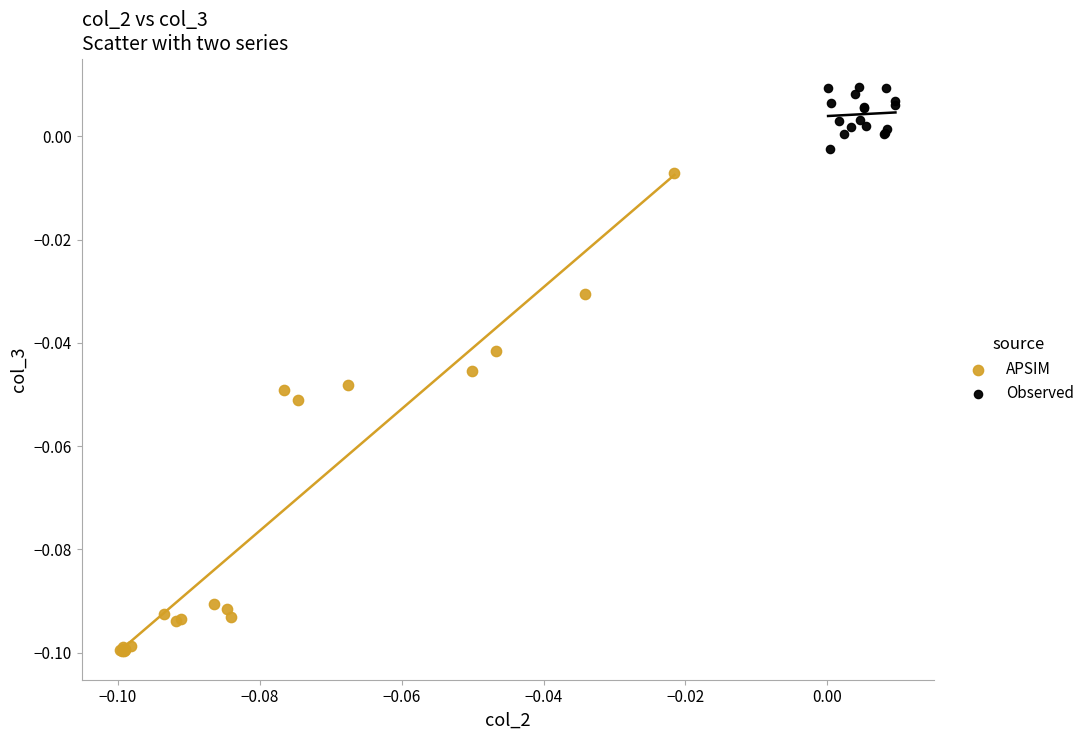

Which series reaches the minimum Y coordinate?

APSIM